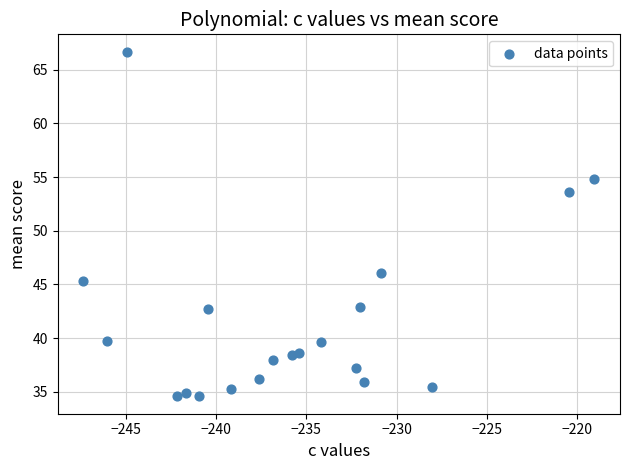

What is the range of X values (max minus min)?

28.3